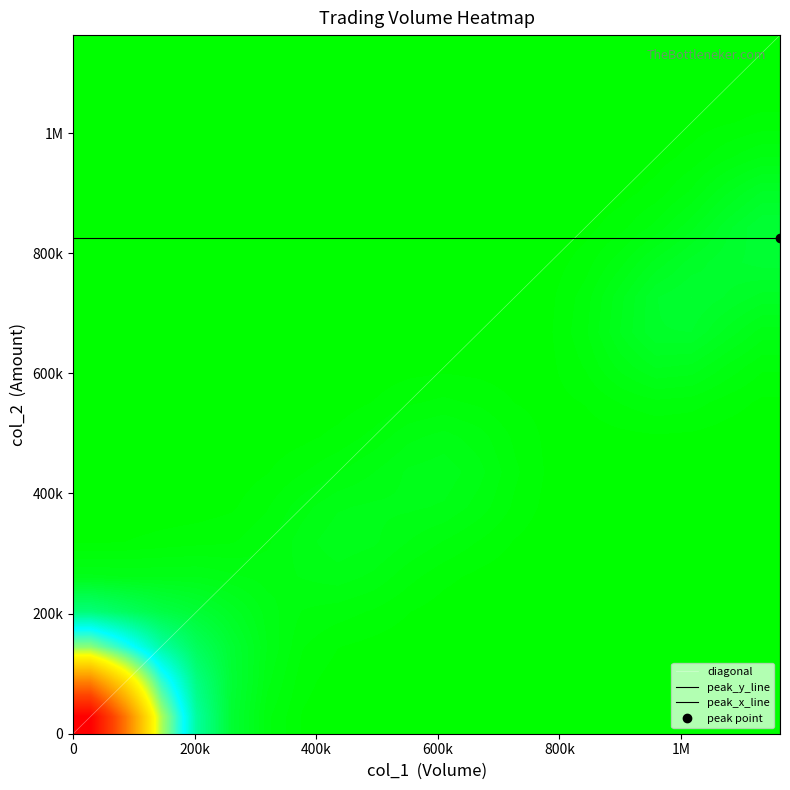

What is the maximum value shown in the chart?

1163000